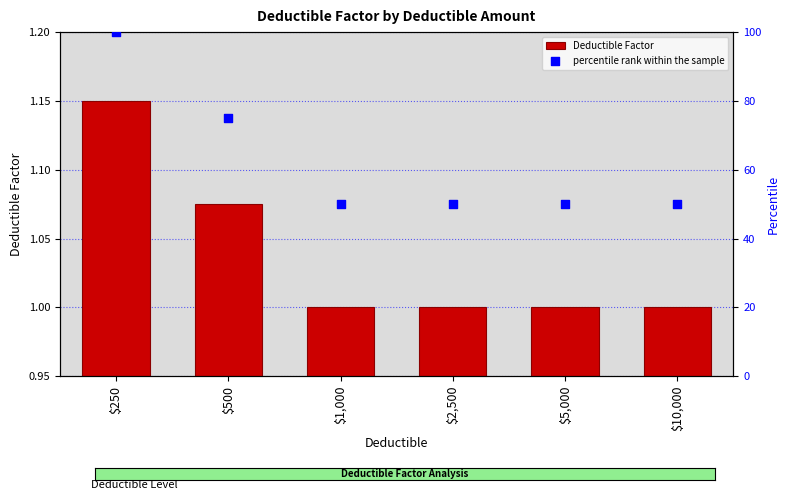

Is the value of percentile rank within the sample at $5,000 greater than the value of Deductible Factor at $10,000?

Yes